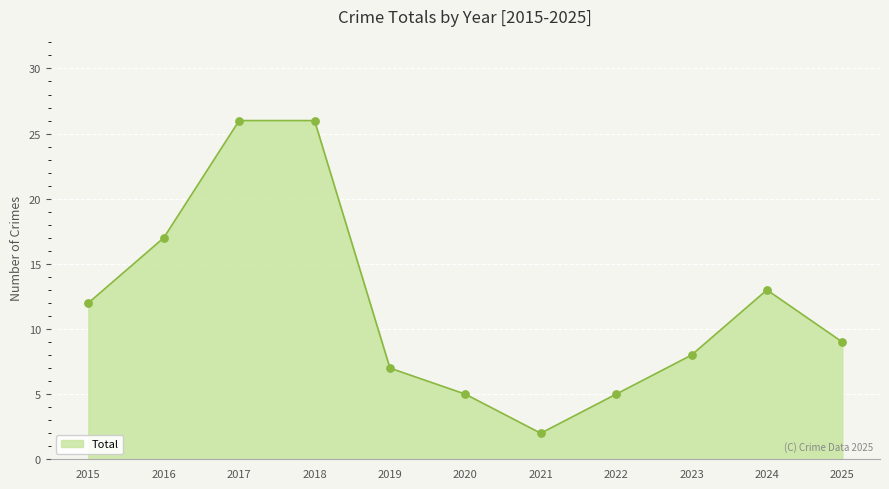

Between 2019 and 2015, which is larger?

2015